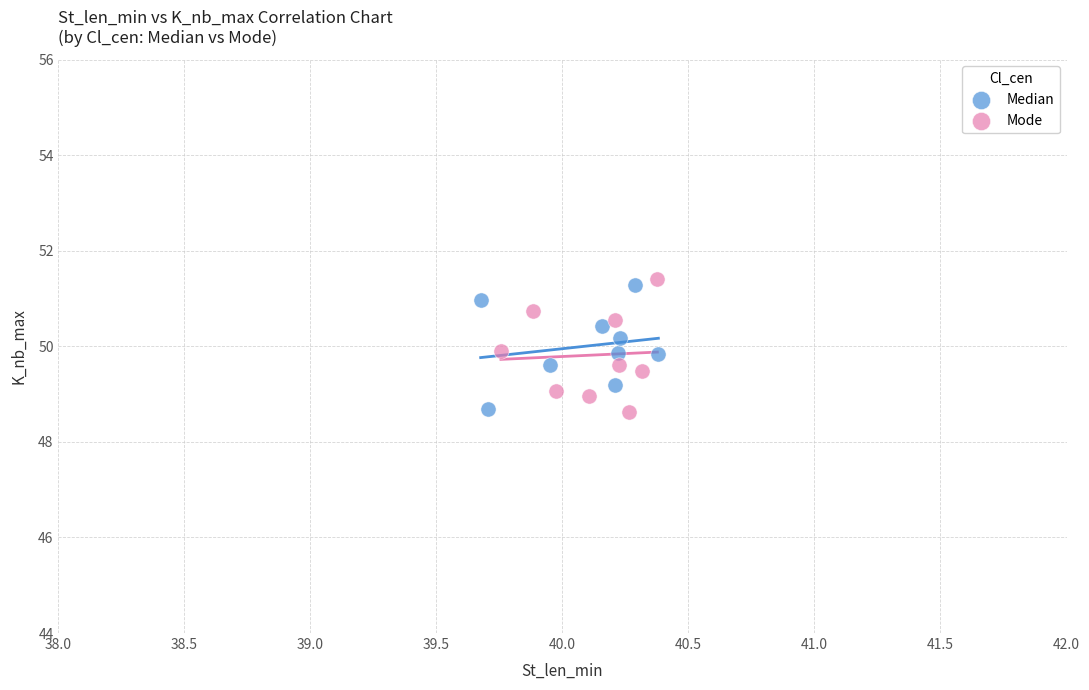

Which series contains the highest Y value?

Mode